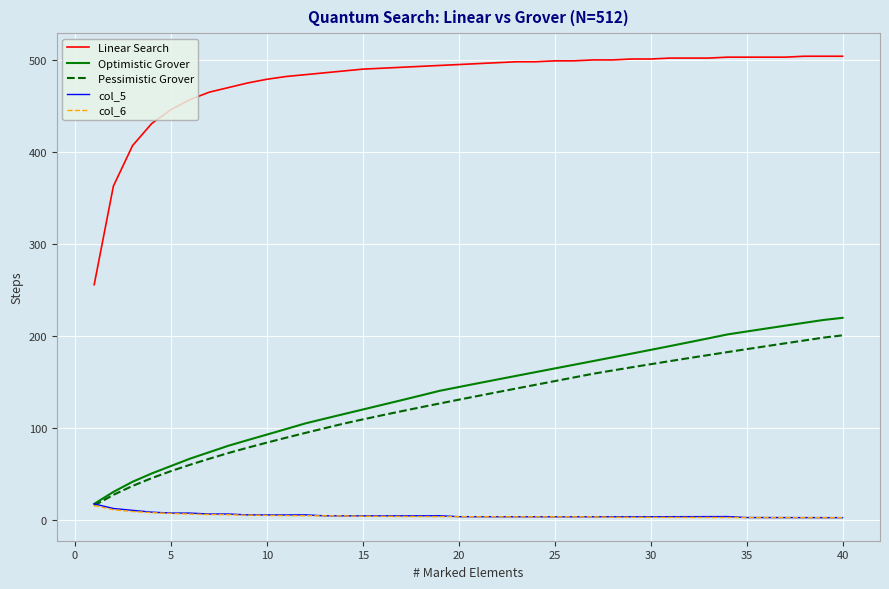

Which series has the widest spread of values?

Linear Search